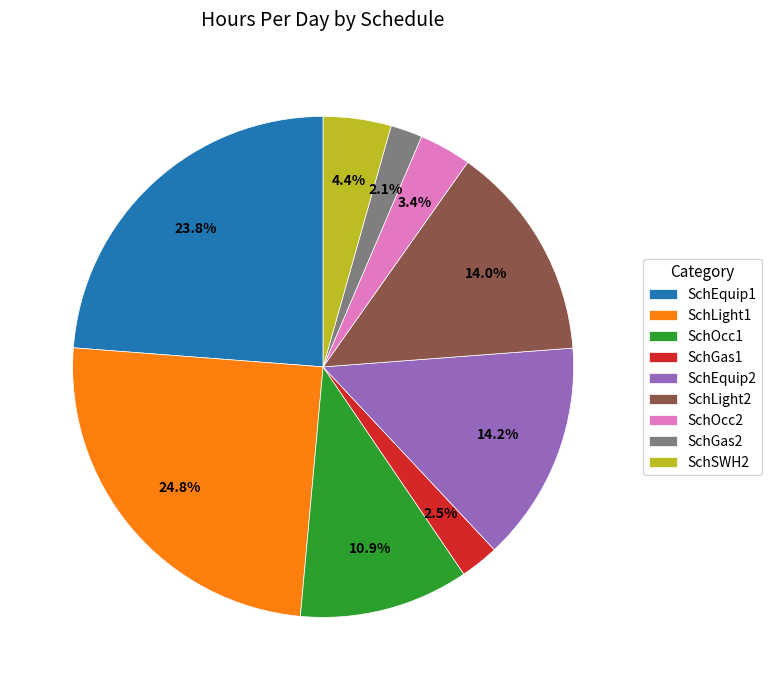

How many segments does this pie chart have?

9